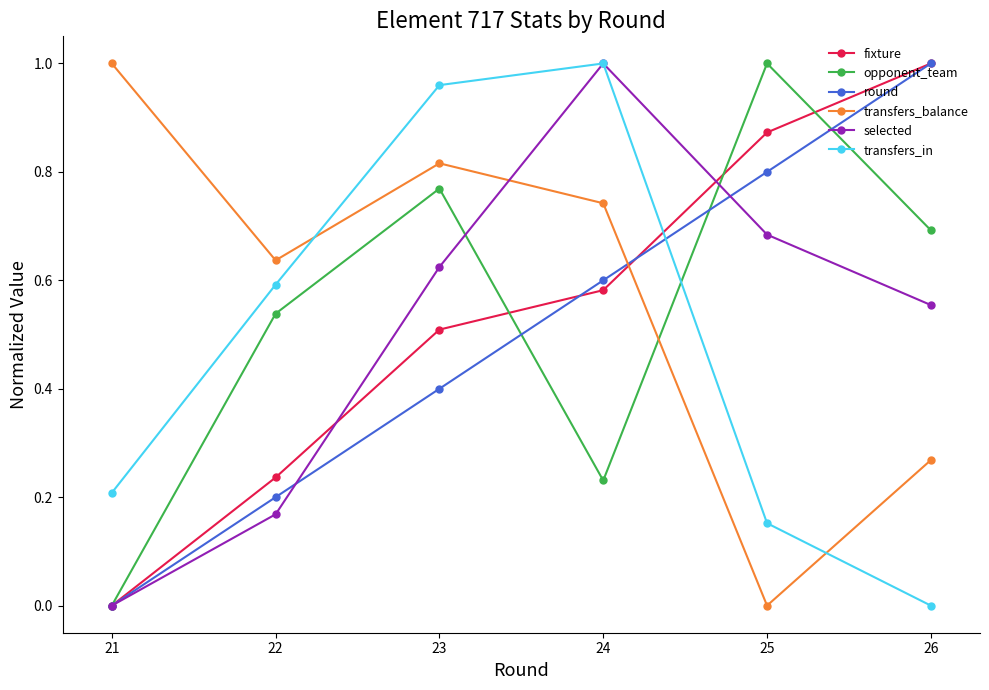

Which series changed the most between 22 and 24?

selected